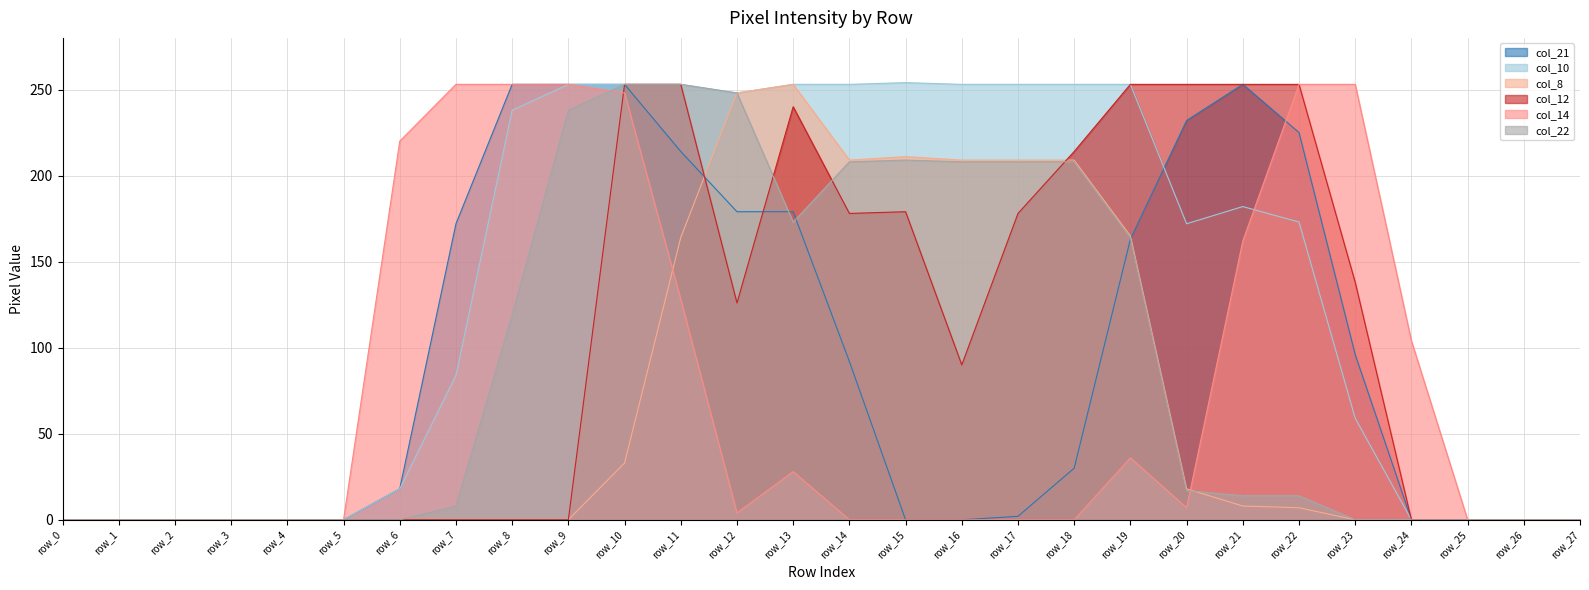

What value does the col_12 series have at row_14, to the nearest 10?

180